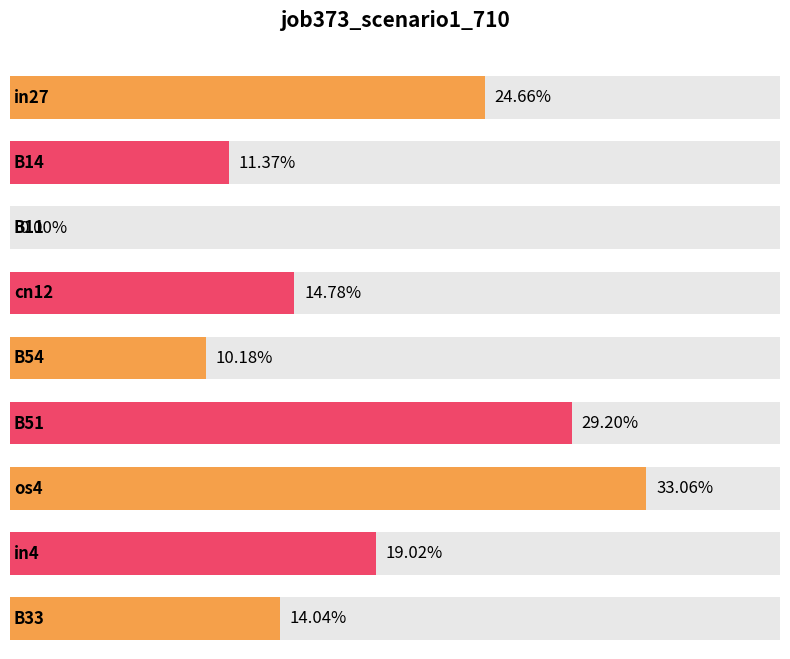

List the labels in order of value, smallest first.

B11, B54, B14, B33, cn12, in4, in27, B51, os4